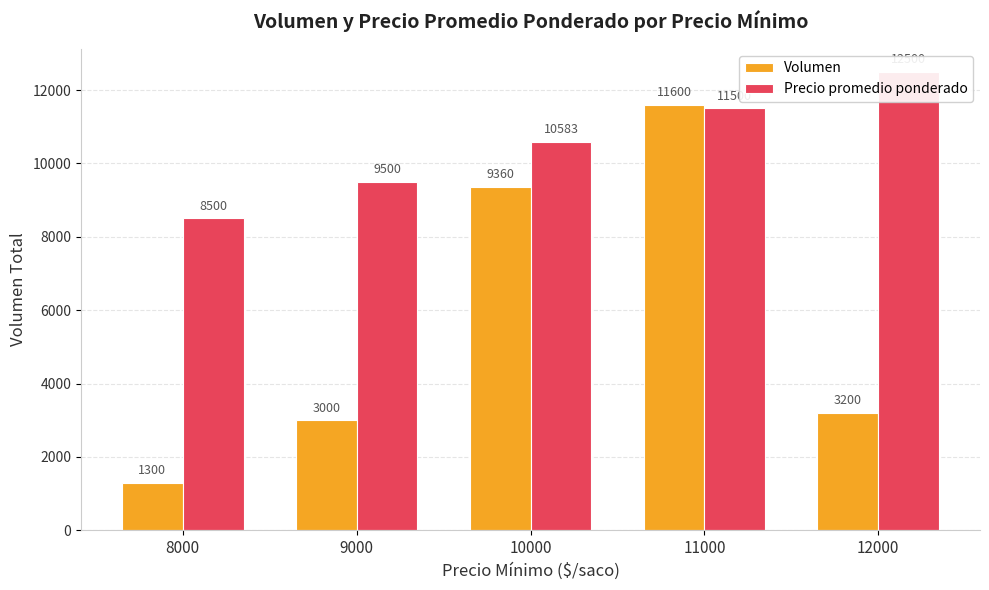

At which category is the sum across all series the highest?

11000